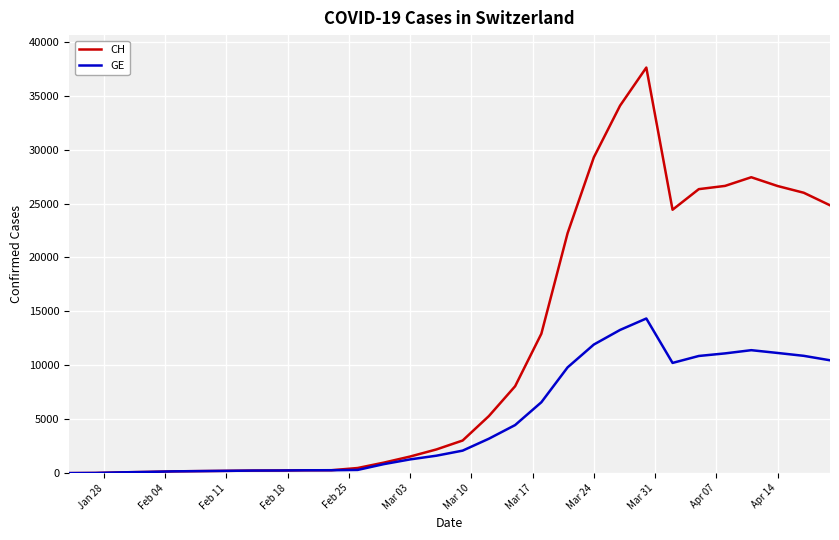

What is the average value of the CH series?

11396